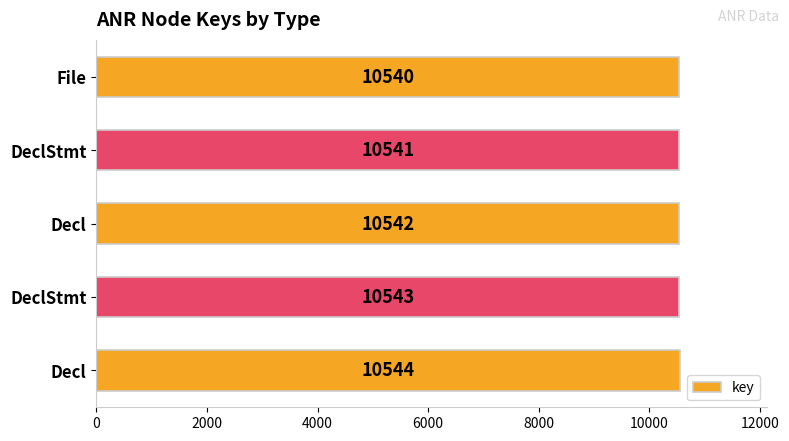

Count the number of data series in this chart.

1